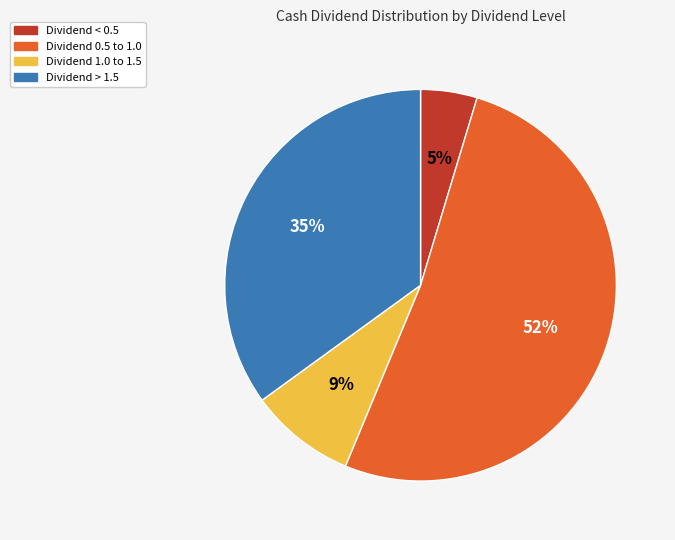

Is there any slice that represents more than half of the pie?

Yes